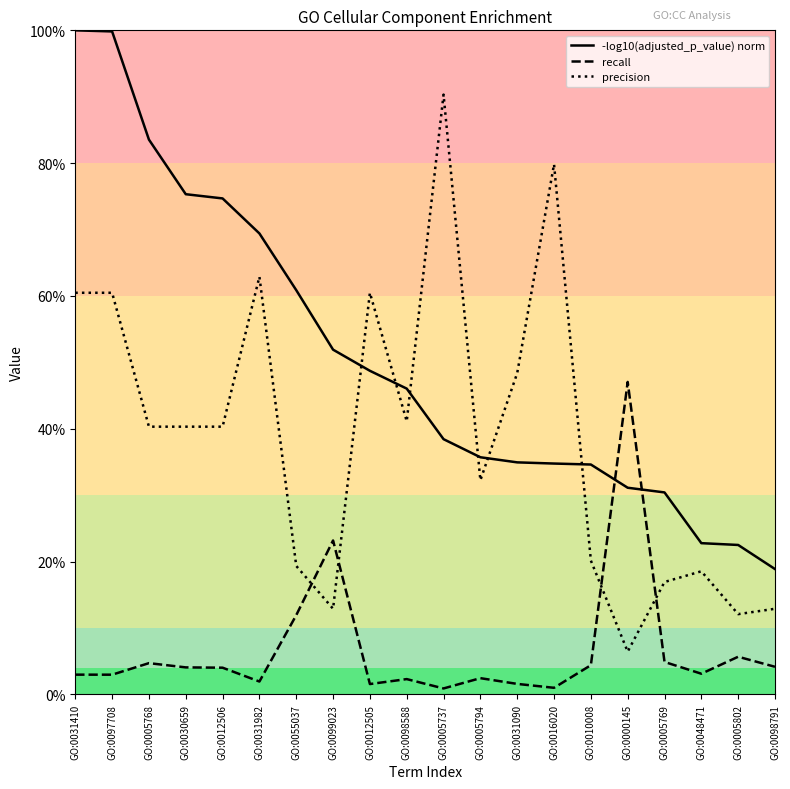

What is the difference between the maximum and second lowest values in the -log10(adjusted_p_value) norm series?

0.8